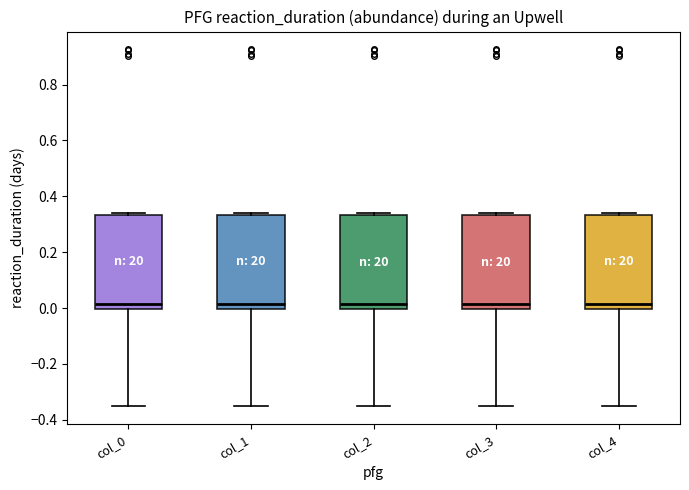

Where is the upper edge of the box for col_3 on the y-axis? The values are not printed on the chart, so give them approximately, as read against the axis.

0.34